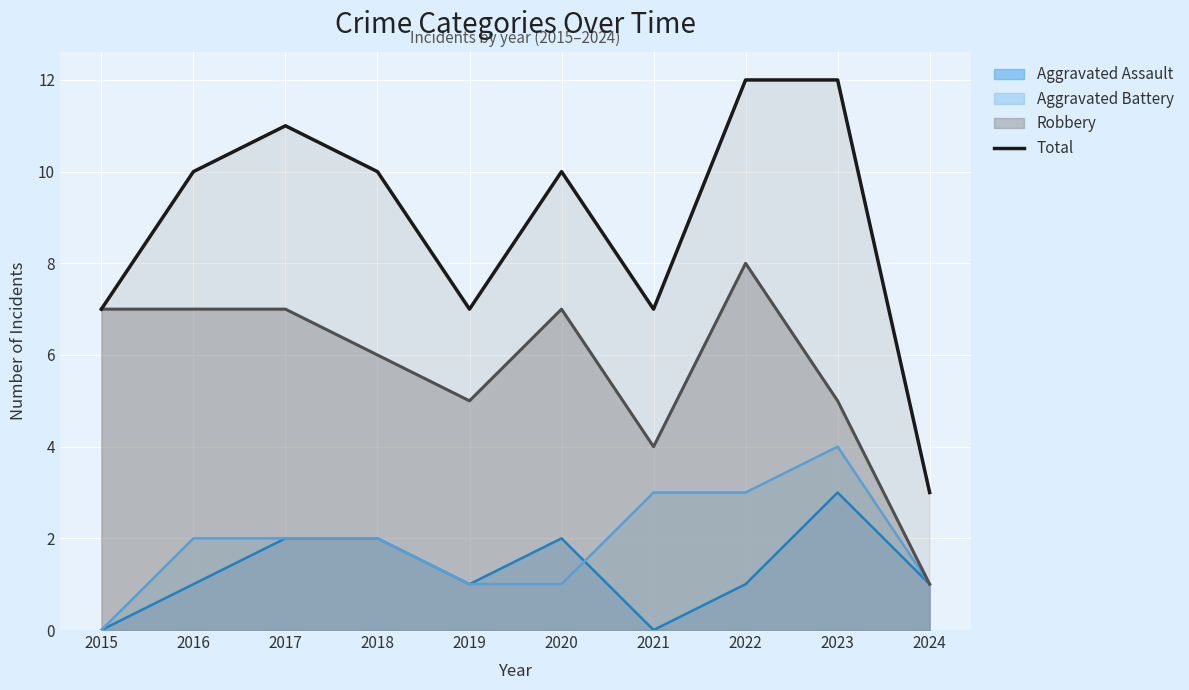

The value of Aggravated Assault at 2023 is 1. True or false?

False